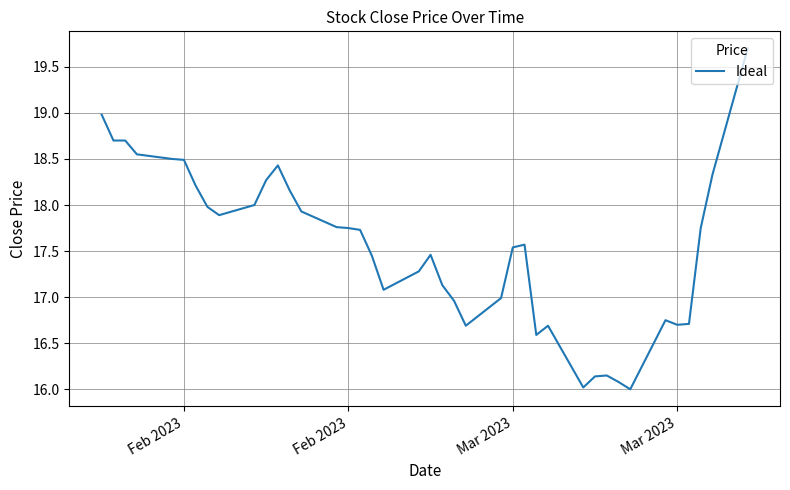

What is the smallest value displayed?

16.0